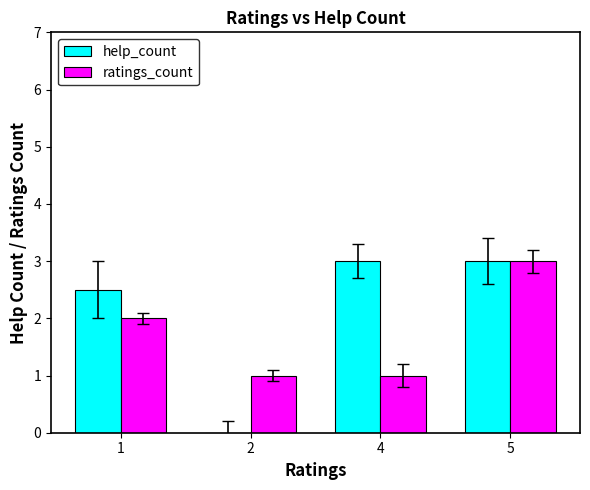

What is the sum of the help_count values at 5 and 2?

3.0